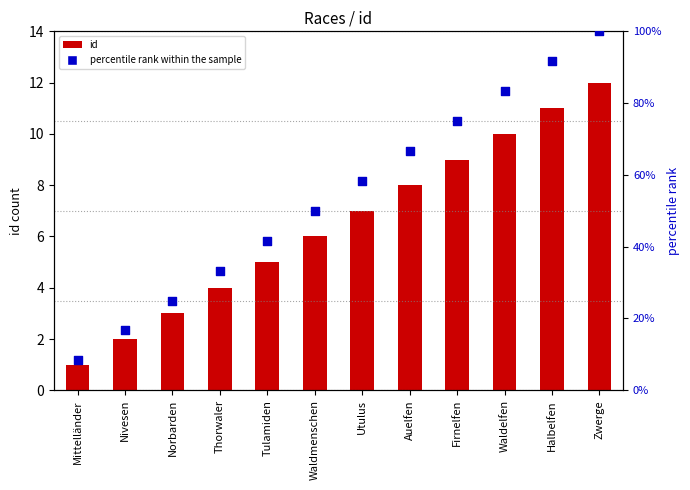

Which series has the widest spread of Y values?

percentile rank within the sample